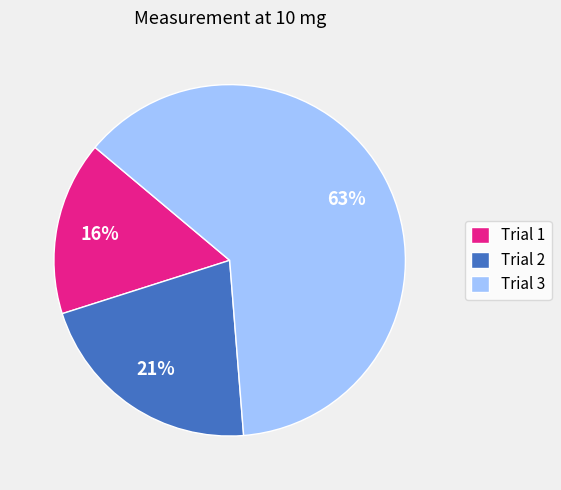

Which has a higher value, Trial 1 or Trial 3?

Trial 3